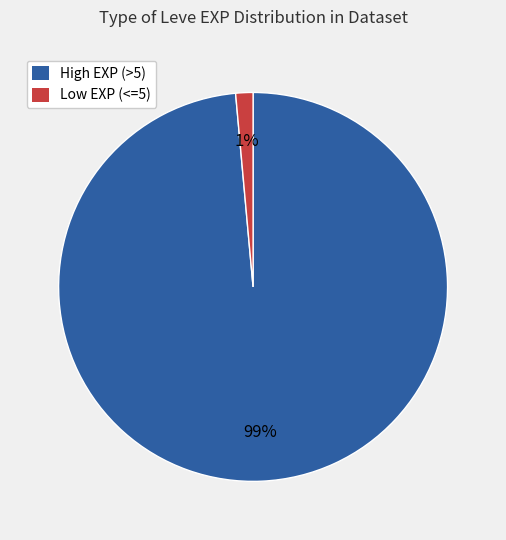

Is there any slice that represents more than half of the pie?

Yes